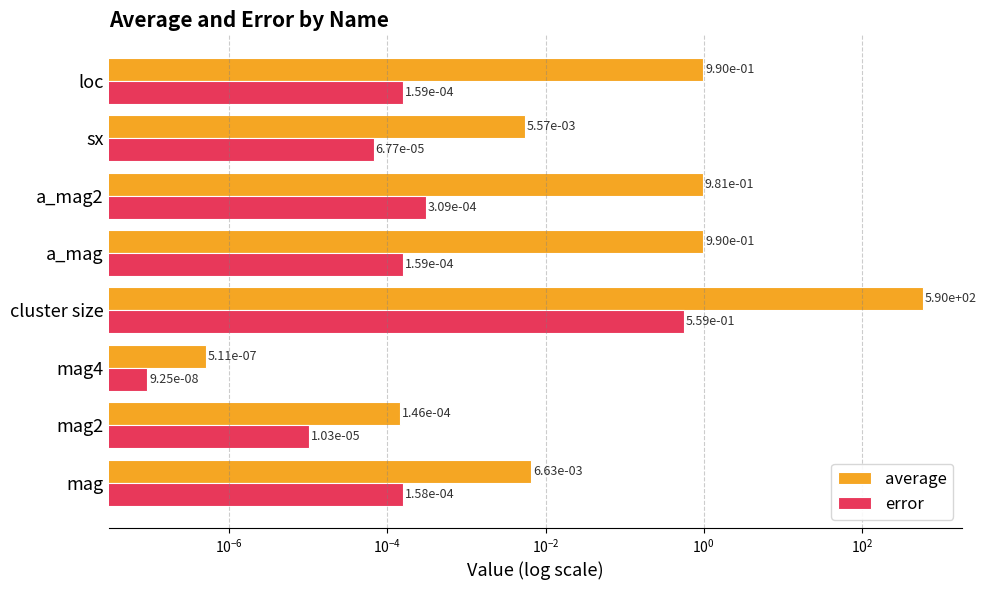

Which series has the largest range (max minus min)?

average